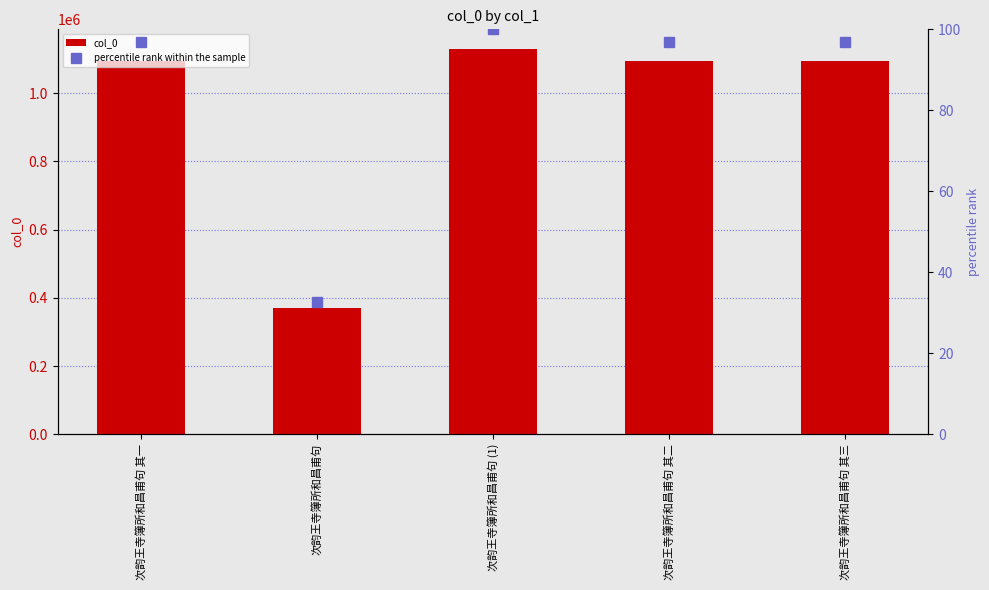

Rank the series at 次韵王寺簿所和昌甫句 其三 from highest to lowest value.

col_0, percentile rank within the sample